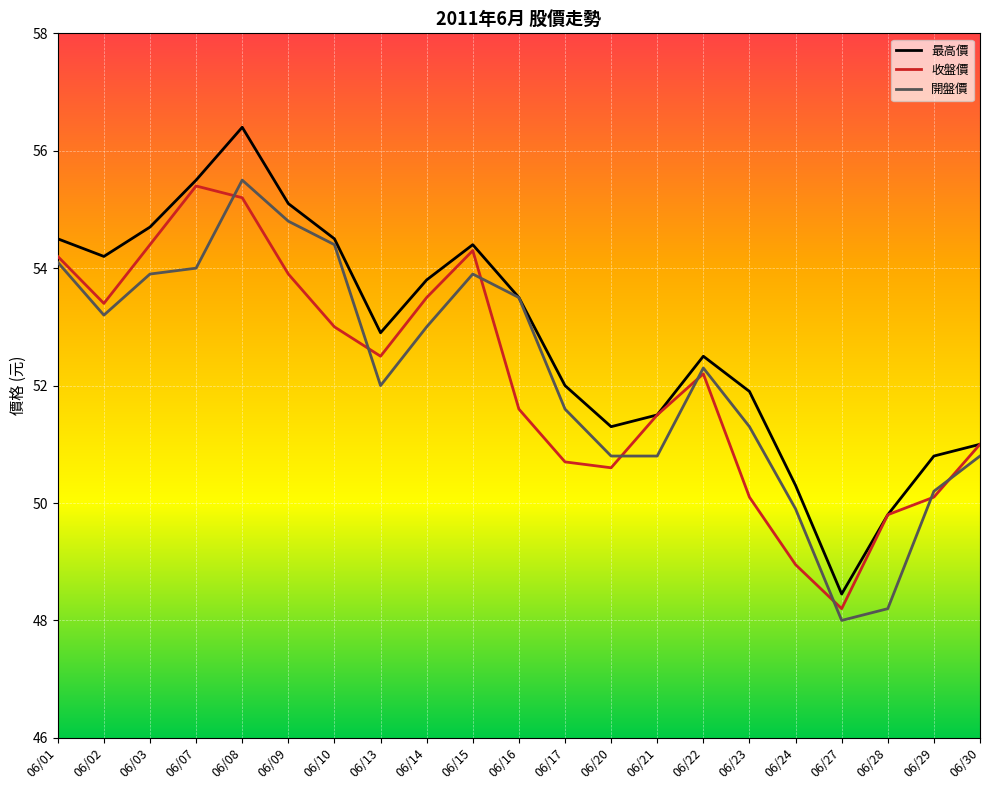

What are all the series names shown in the legend?

最高價, 收盤價, 開盤價